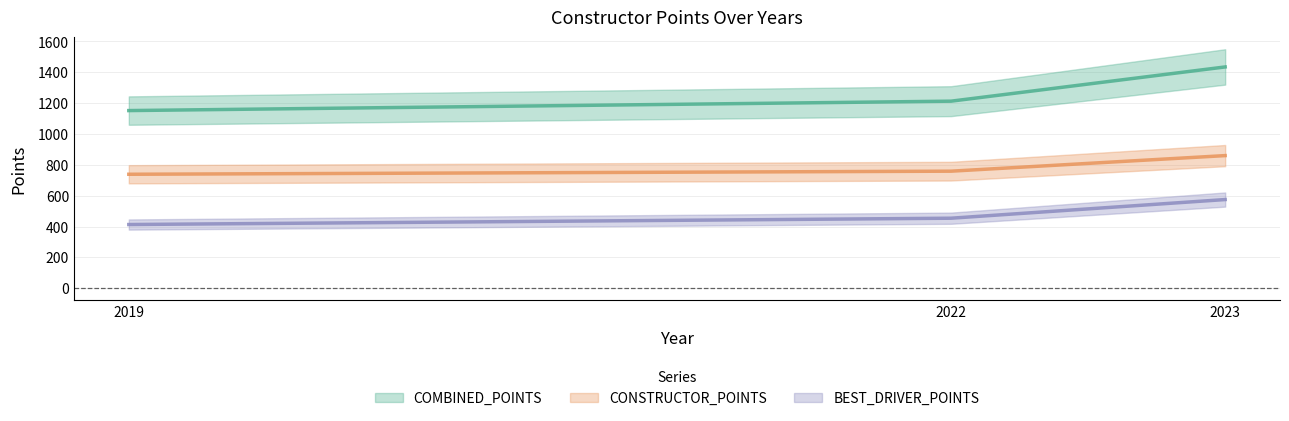

What value does the BEST_DRIVER_POINTS (line) series have at 2019, to the nearest 10?

410